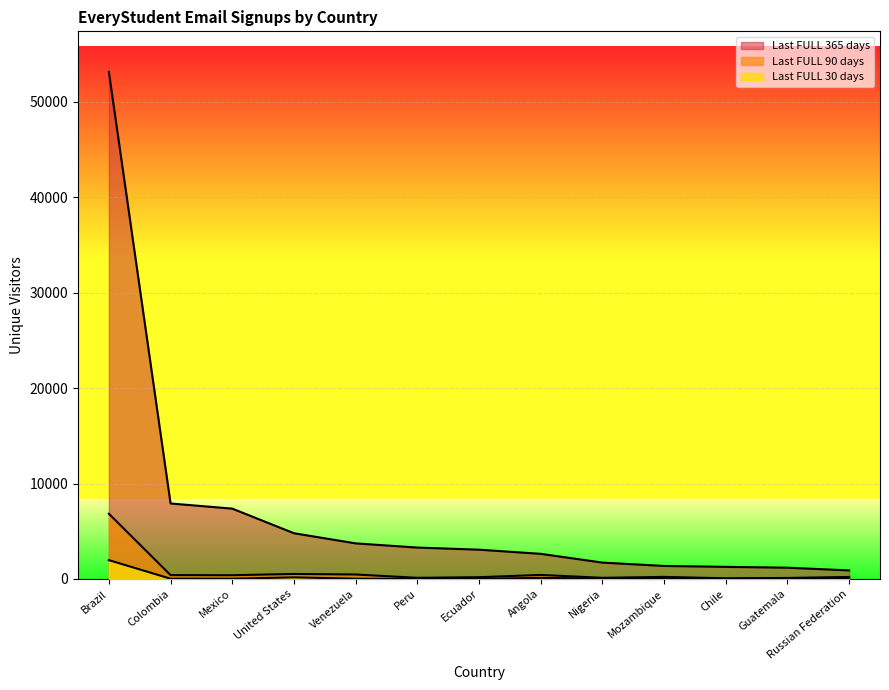

Which category has the highest value in the Last FULL 30 days series?

Brazil